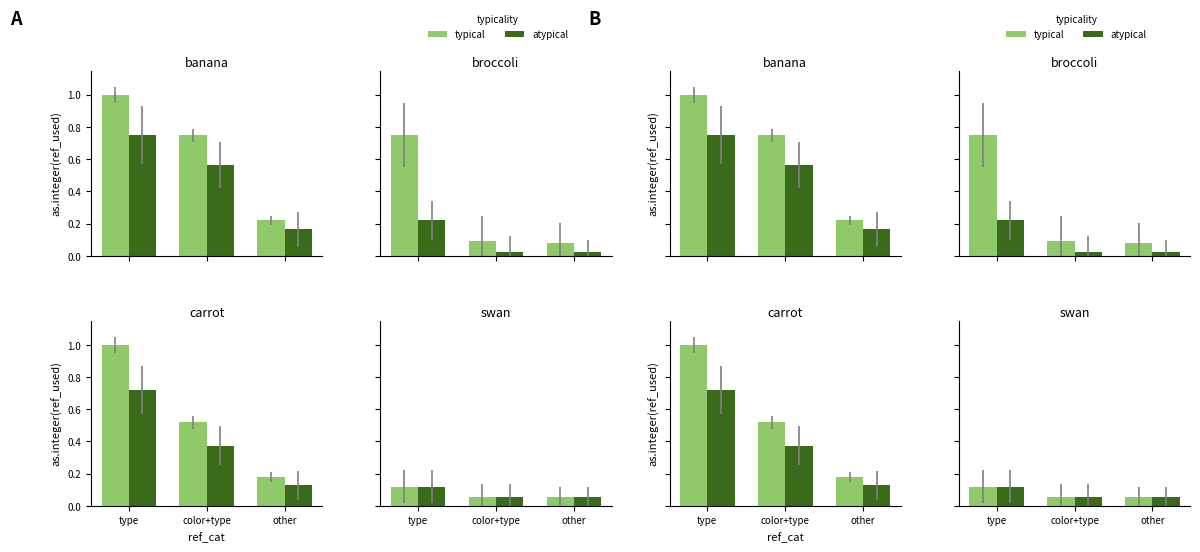

Which series has the widest spread of values?

typical